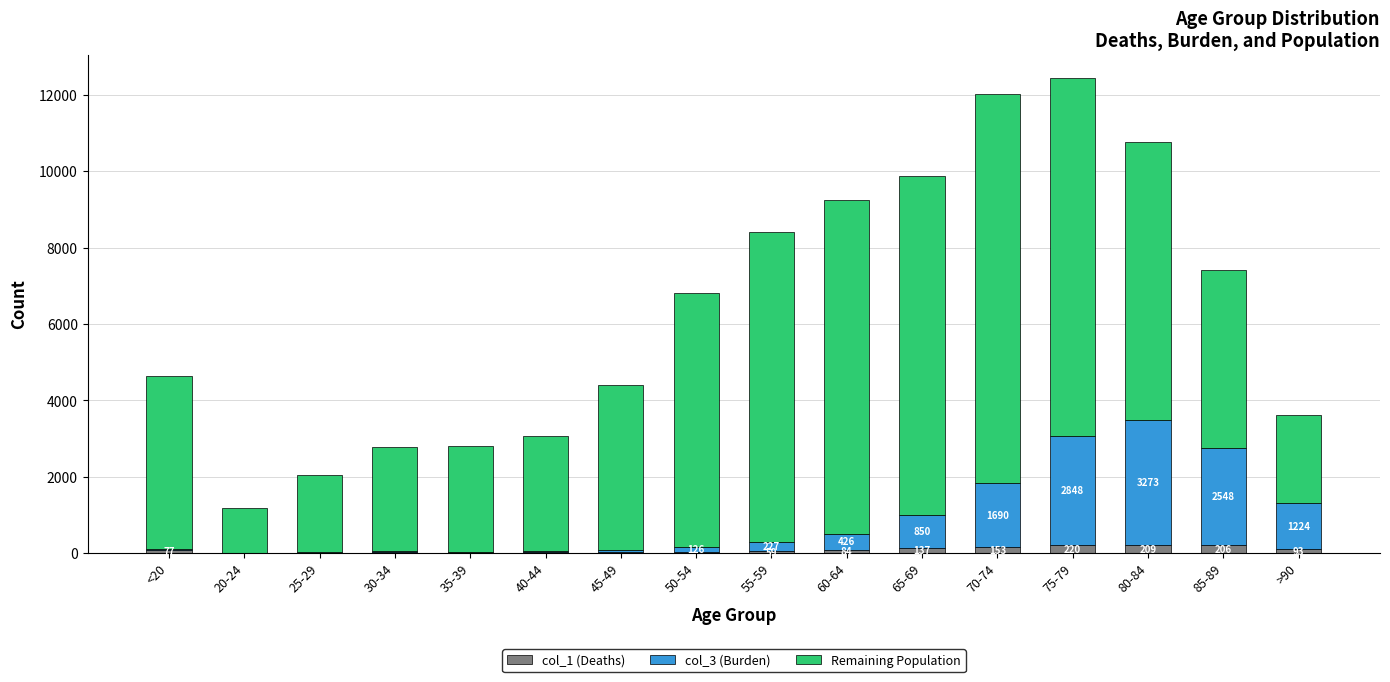

At 30-34, list the series in order from smallest to largest.

col_3 (Burden), col_1 (Deaths), Remaining Population